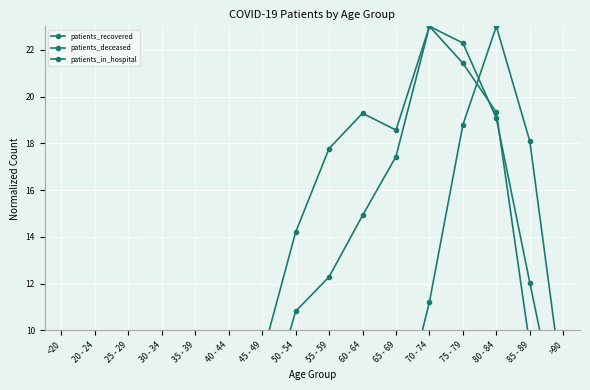

True or false: patients_recovered has a value of 5.8 at 65 - 69.

False